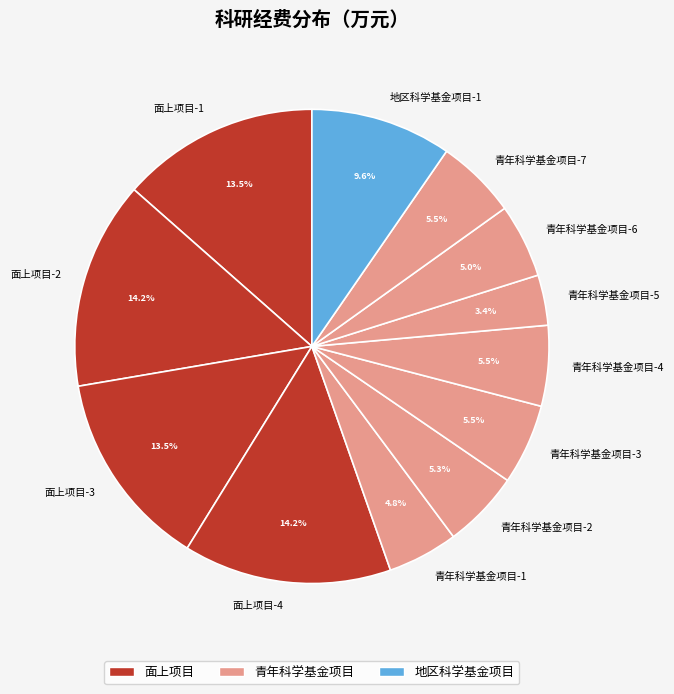

Between 面上项目-1 and 青年科学基金项目-1, which is larger?

面上项目-1